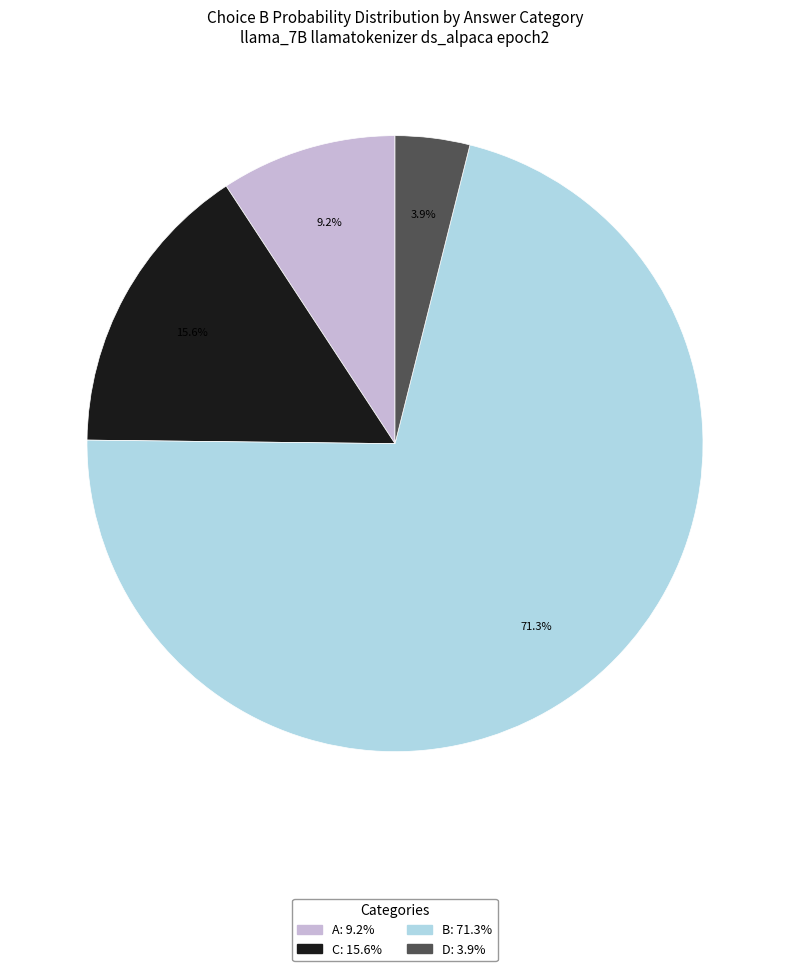

Is there any slice that represents more than half of the pie?

Yes